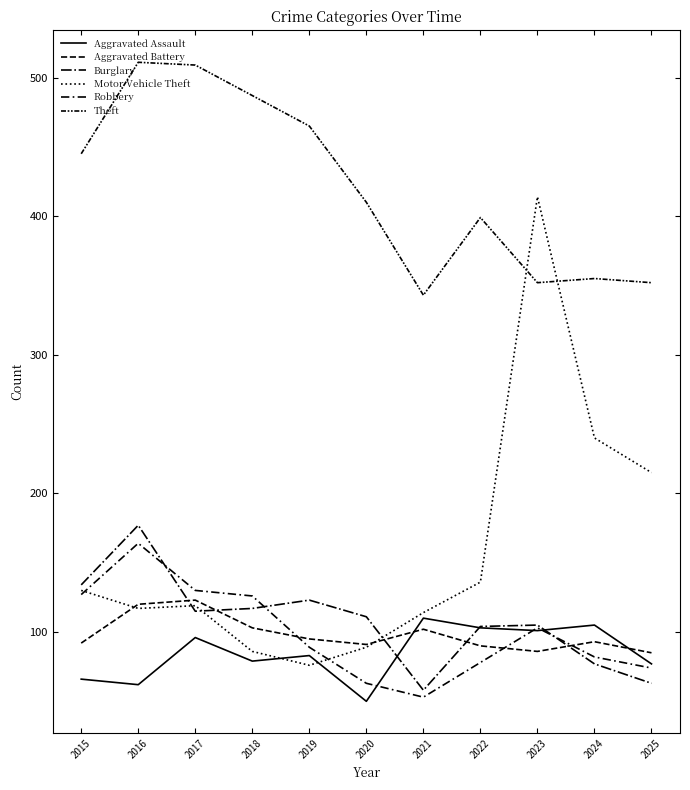

Rank the series by their maximum value, from highest to lowest.

Theft, Motor Vehicle Theft, Burglary, Robbery, Aggravated Battery, Aggravated Assault